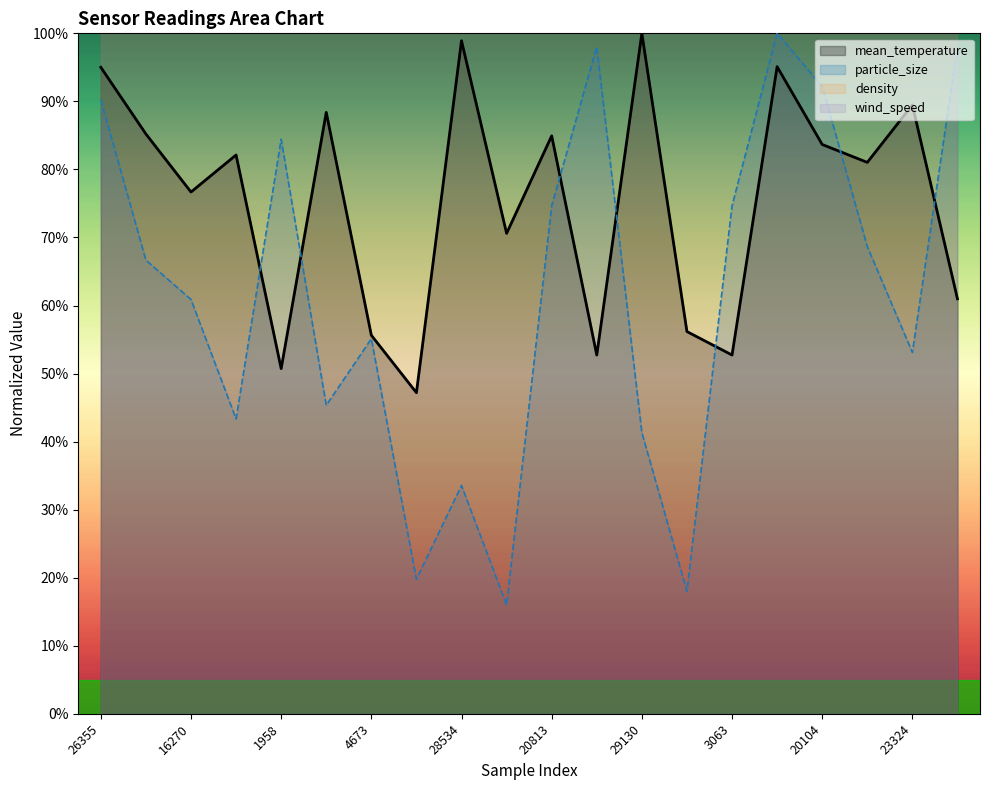

At which category does the chart reach its minimum across all series?

12943